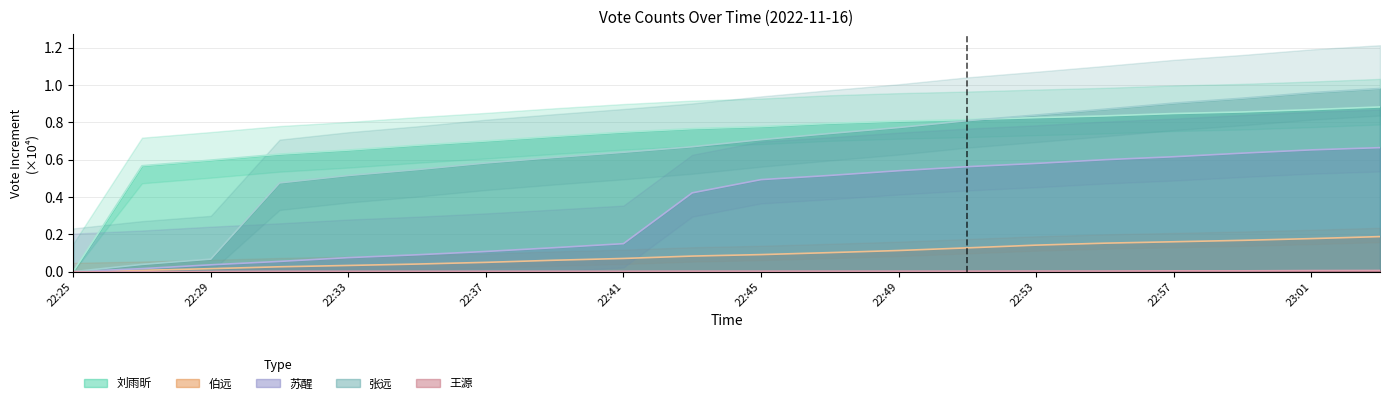

How many lines are shown in the chart?

5